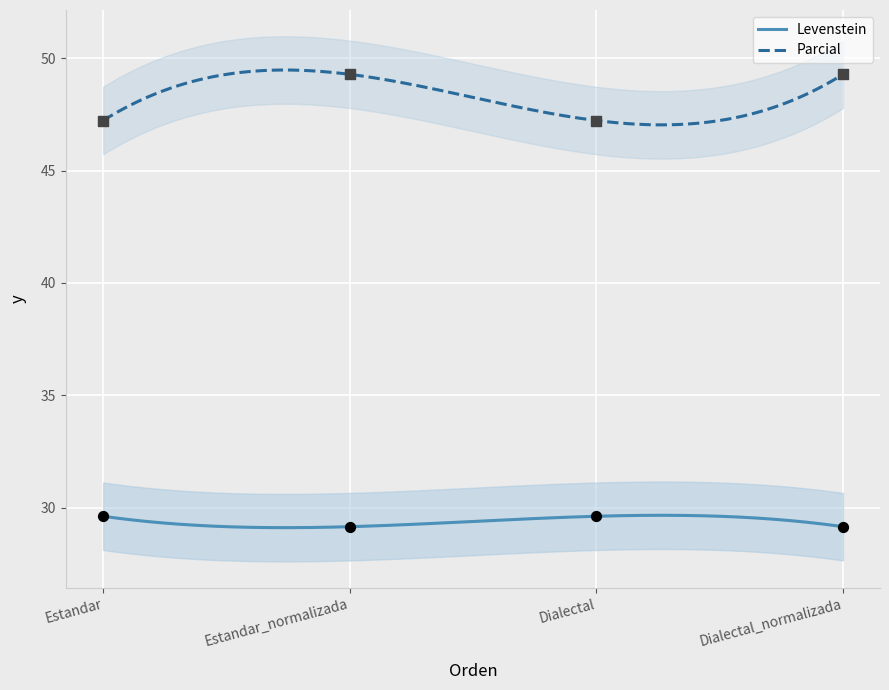

Which series contains the lowest Y value?

Levenstein